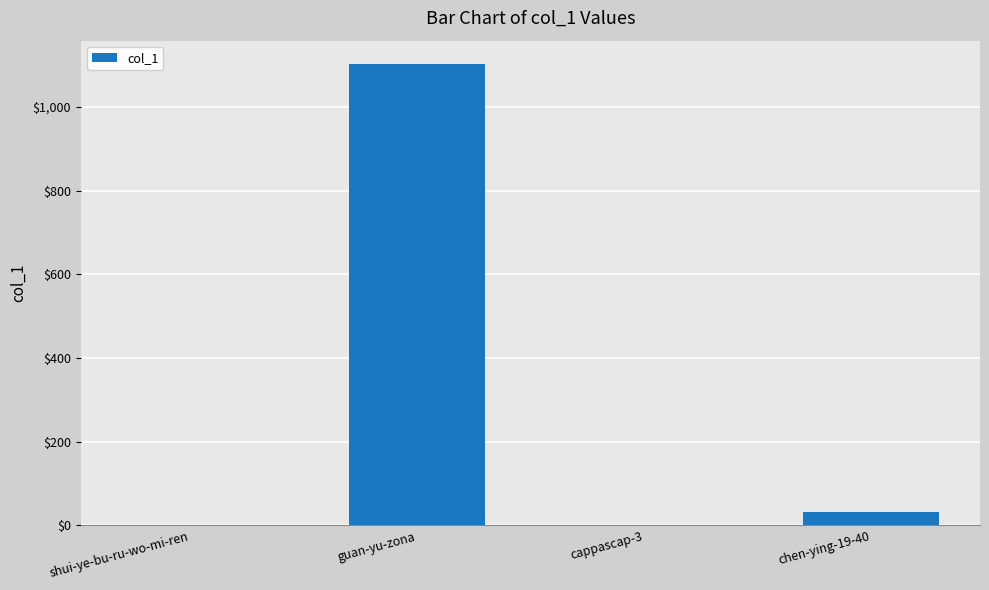

Reading right to left, extract all data points from this chart.

chen-ying-19-40=32	cappascap-3=1	guan-yu-zona=1103	shui-ye-bu-ru-wo-mi-ren=1